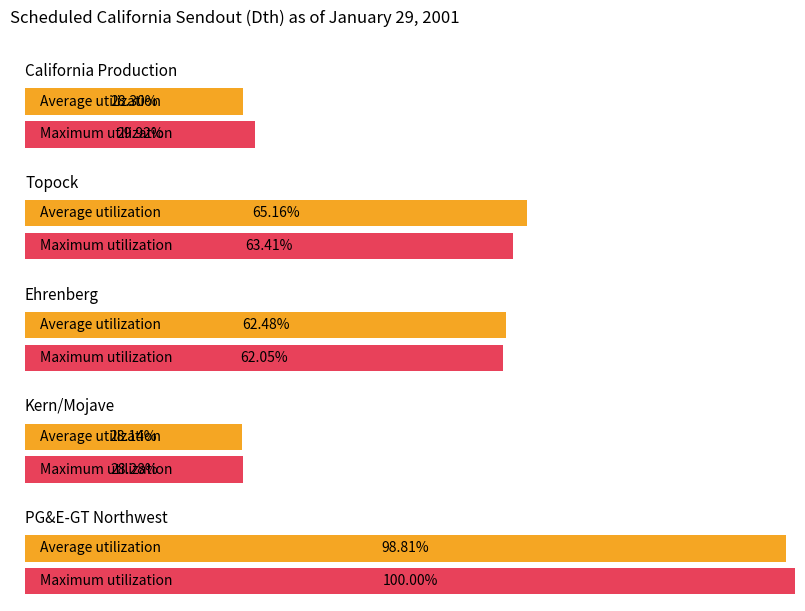

How many data points does each series have?

5